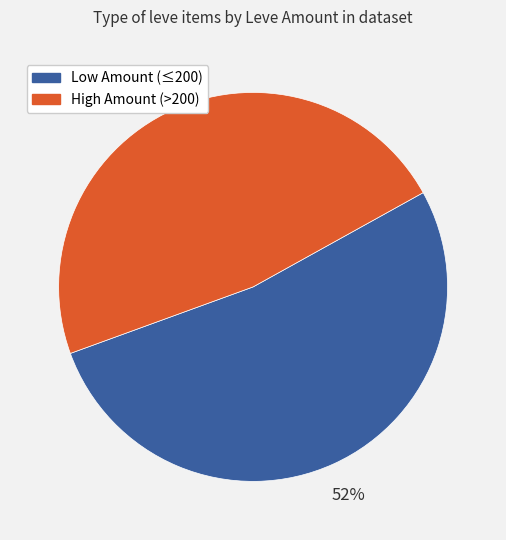

What is the ratio of the value at Low Amount (≤200) to the value at High Amount (>200)?

1.1